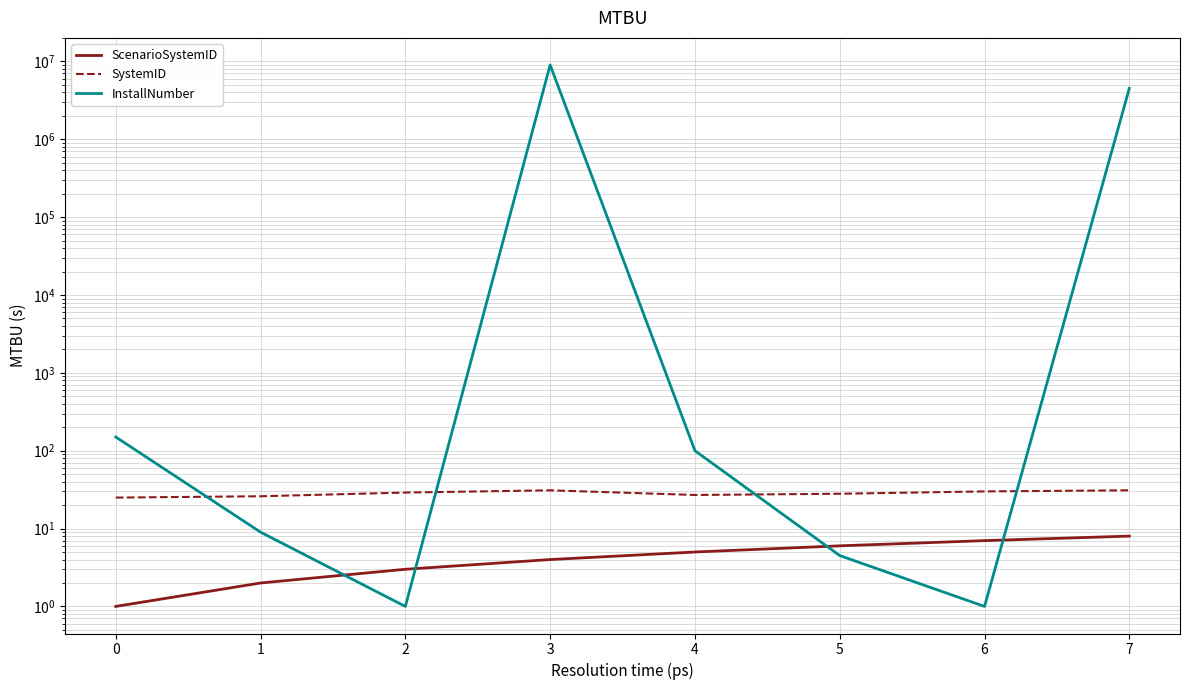

Which has a higher value, 1 or 2?

2